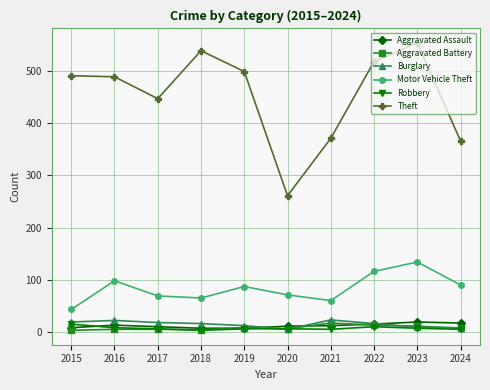

The Aggravated Battery series shows 11 at 2023. True or false?

True